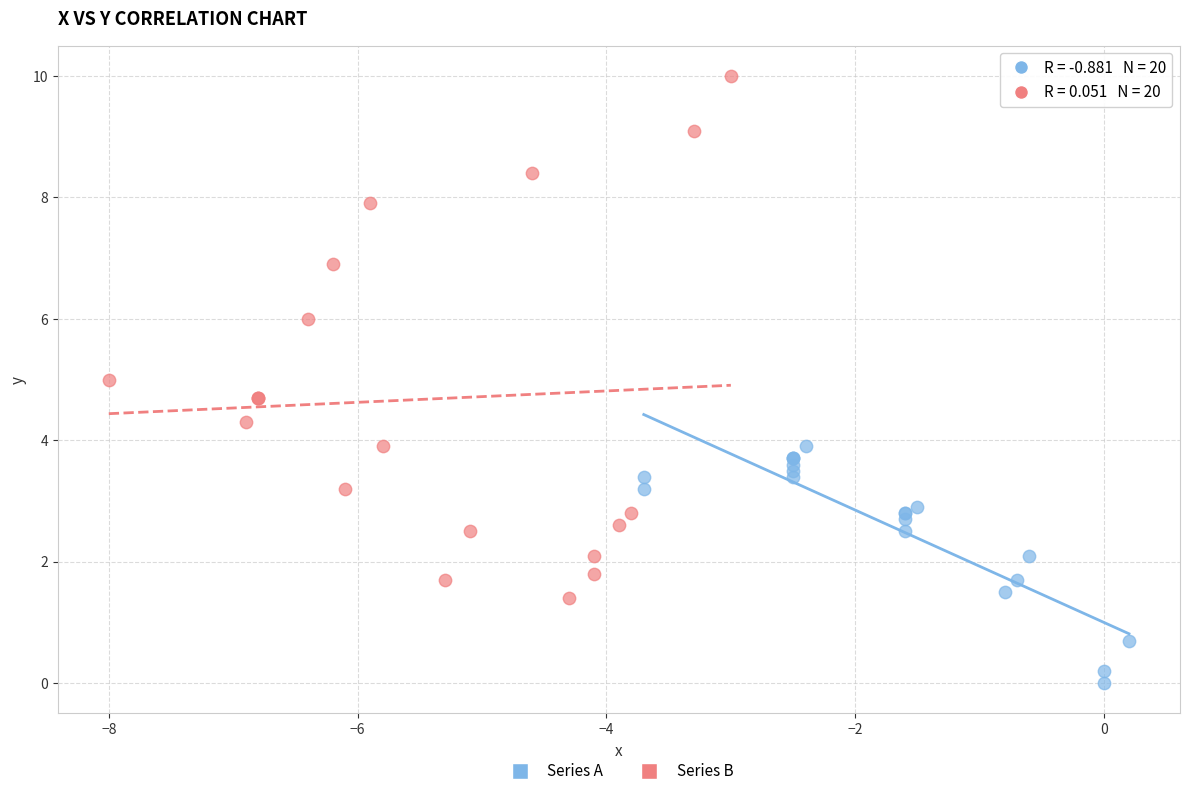

Which series reaches the minimum Y coordinate?

Series A